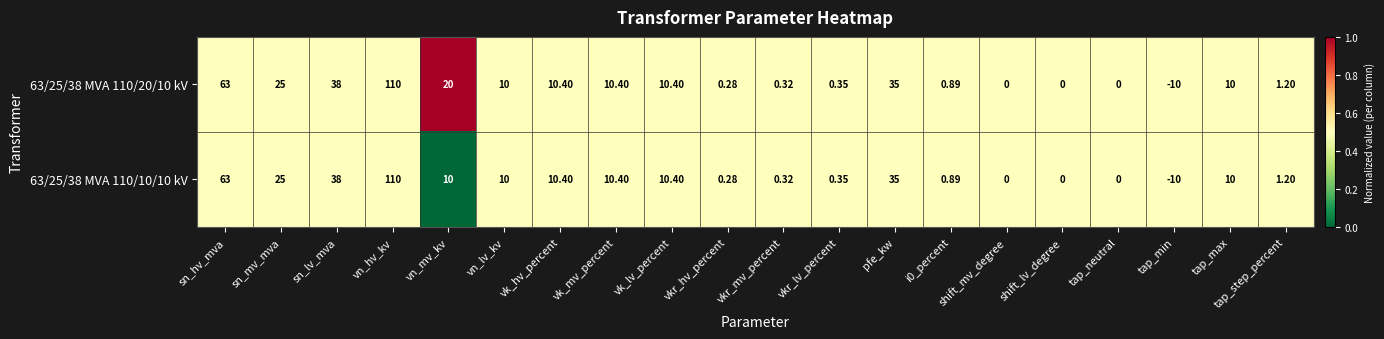

At which category does the chart reach its minimum across all series?

tap_min